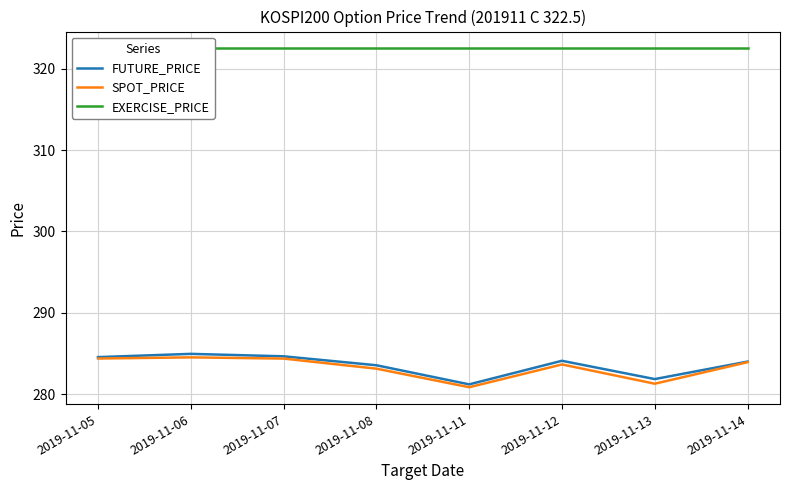

What is the total value across all series at 2019-11-11?

884.5